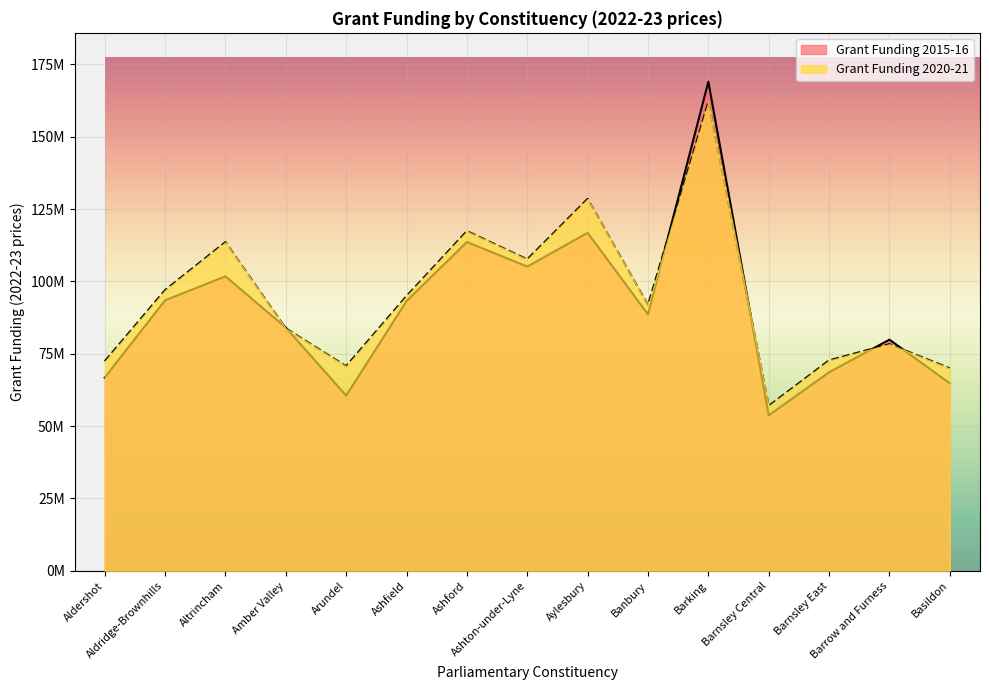

List the labels in order of Grant Funding 2020-21 value, largest first.

Barking, Aylesbury, Ashford, Altrincham, Ashton-under-Lyne, Aldridge-Brownhills, Ashfield, Banbury, Amber Valley, Barrow and Furness, Barnsley East, Aldershot, Arundel, Basildon, Barnsley Central